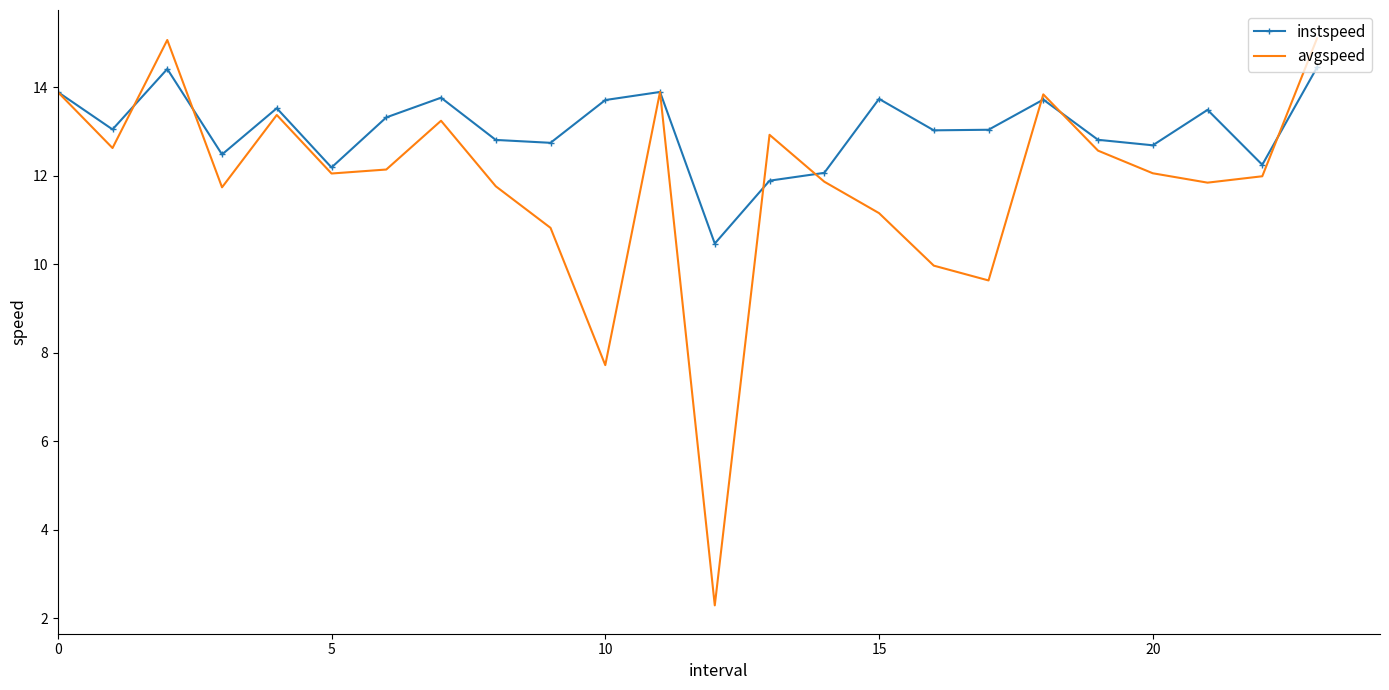

What is the maximum value shown in the chart?

15.1